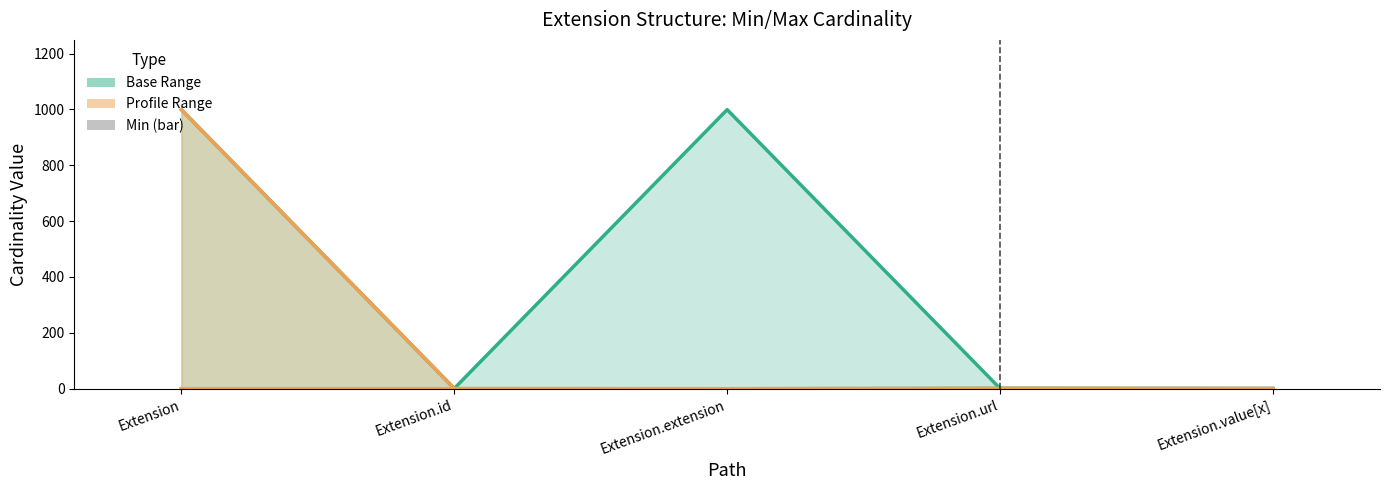

How many bars are there in each group?

5